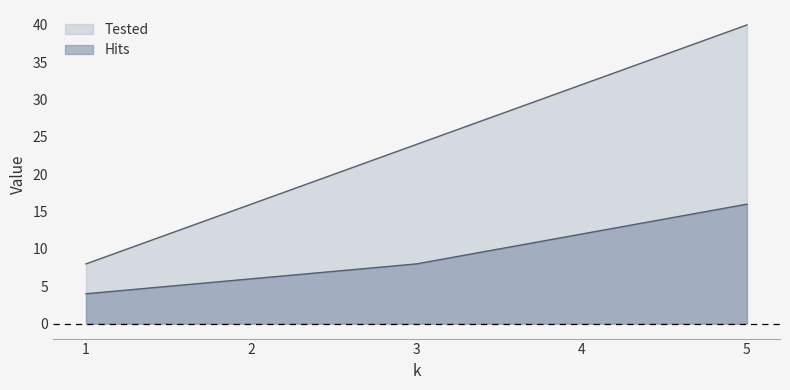

Which series has the largest total across all categories?

Tested